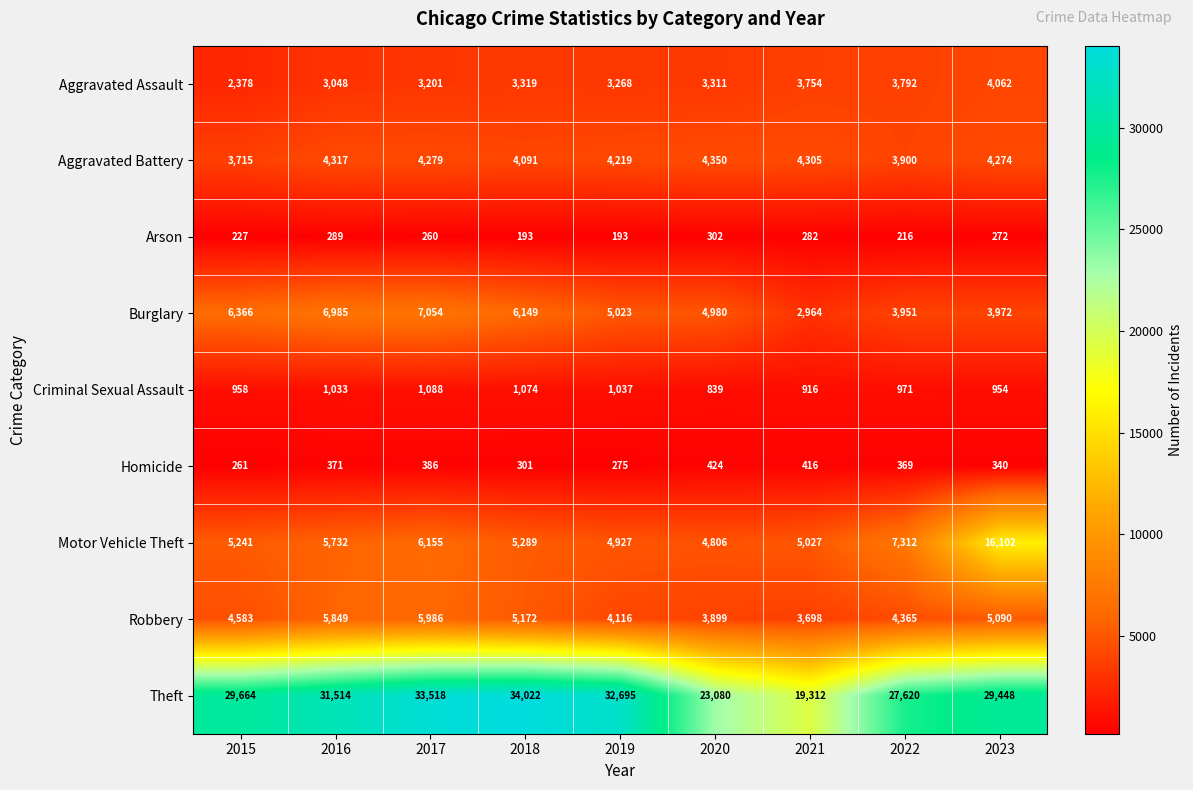

Between 2018 and 2019, which series saw the biggest shift?

Theft